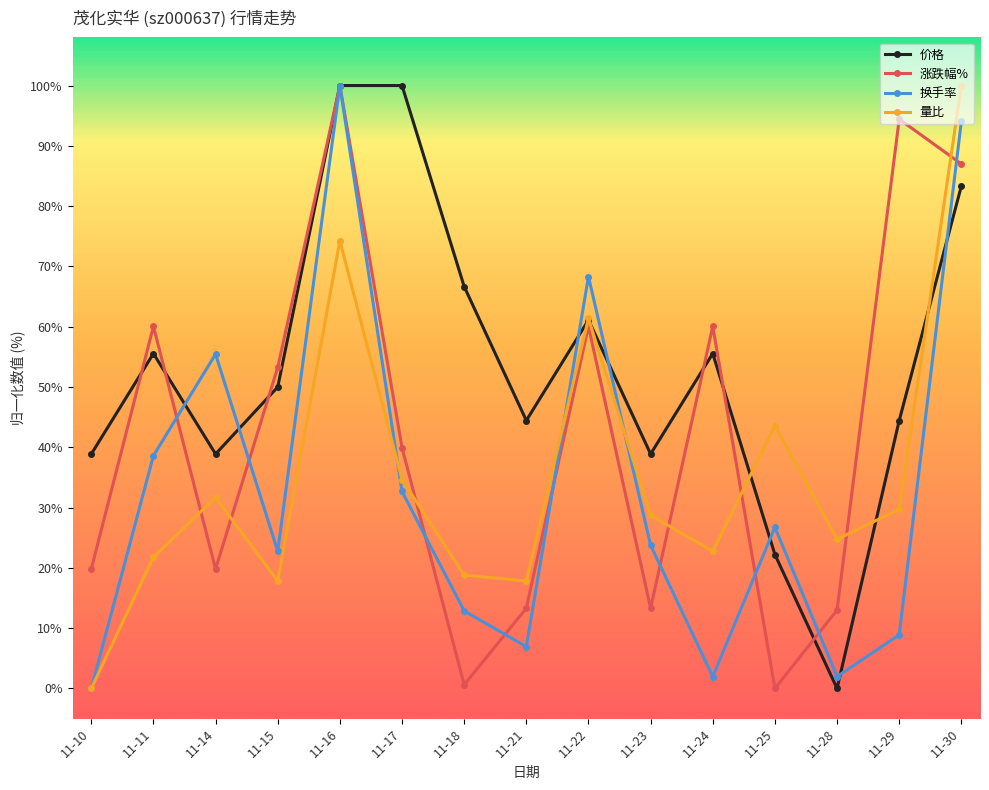

At which label does 换手率 first exceed 23?

11-11